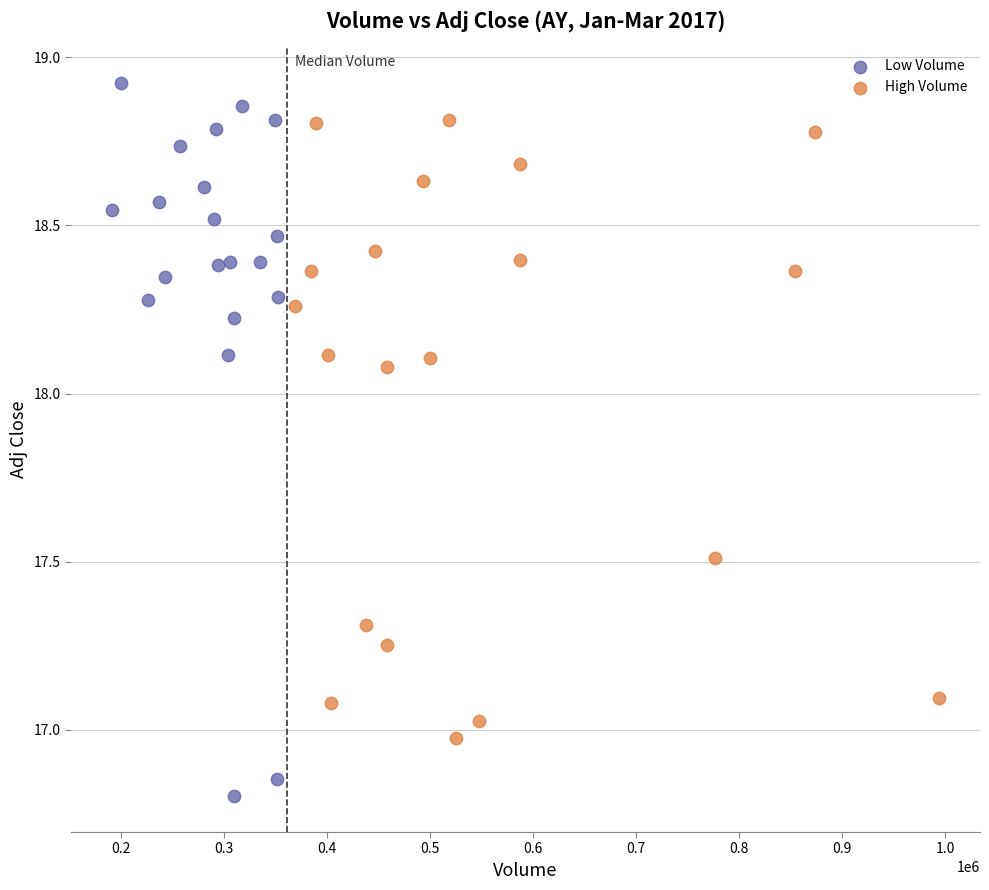

What are all the series names shown in the legend?

Low Volume, High Volume